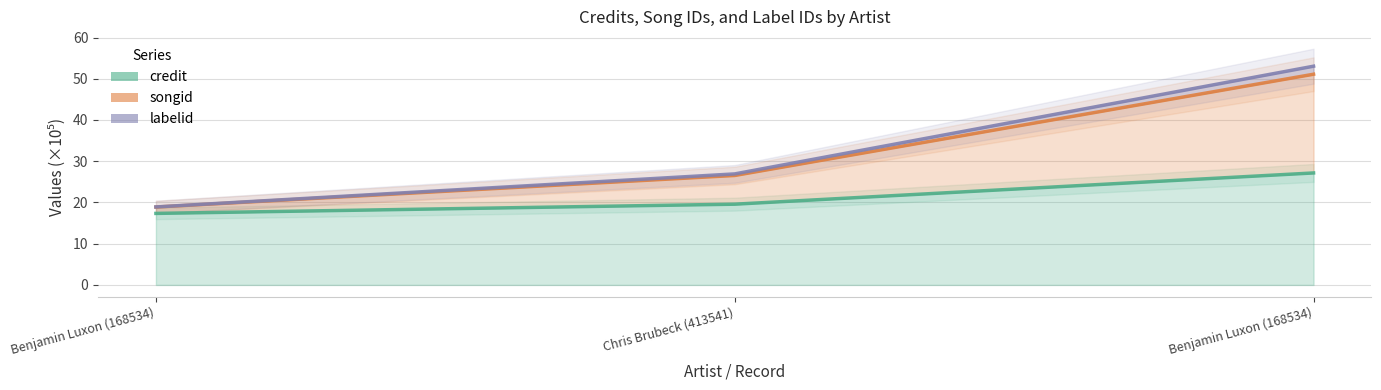

What is the approximate value of credit at Chris Brubeck (413541)?

19.6